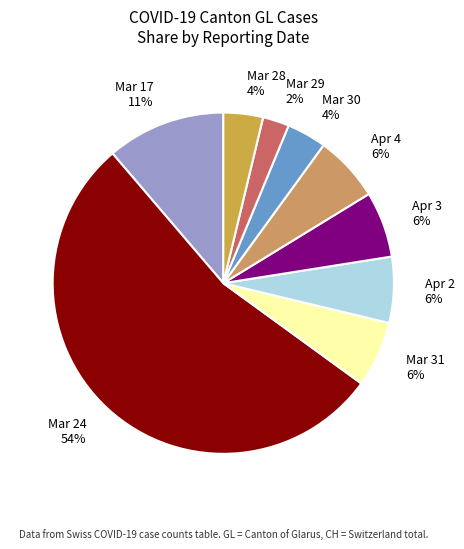

Do Mar 29 2% and Mar 30 4% together represent more than half of the pie?

No